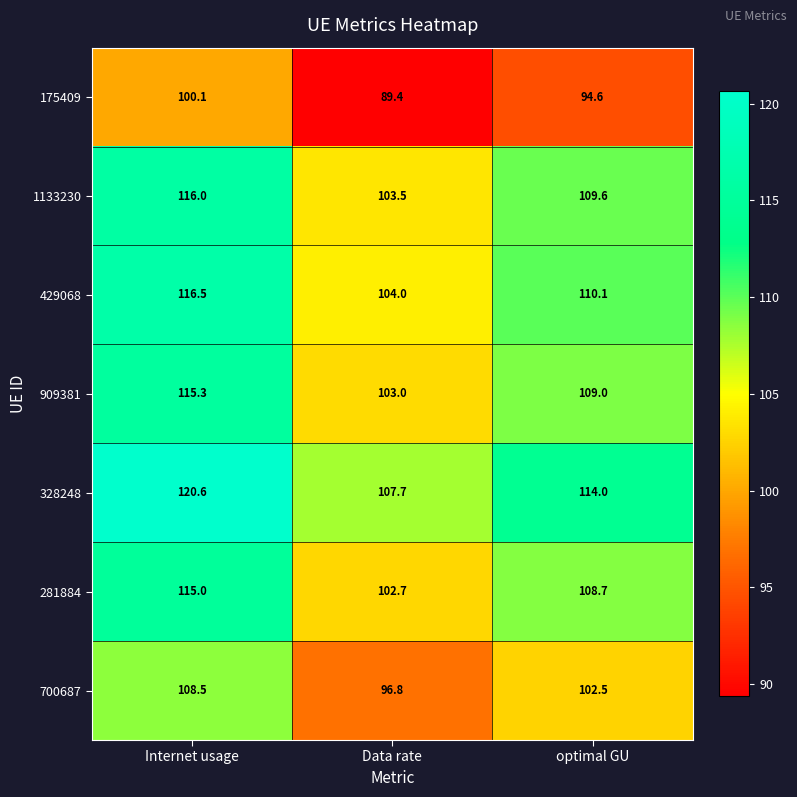

Which category has the highest value across all series?

Internet usage